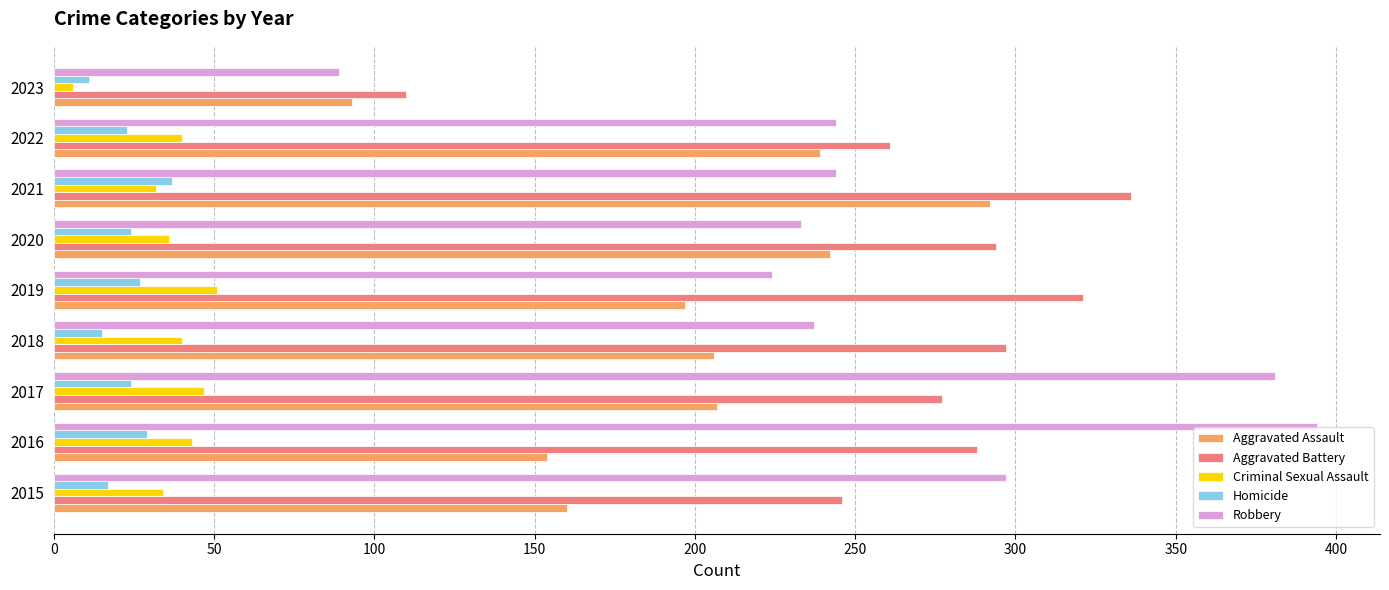

What is the total value across all series at 2019?

820